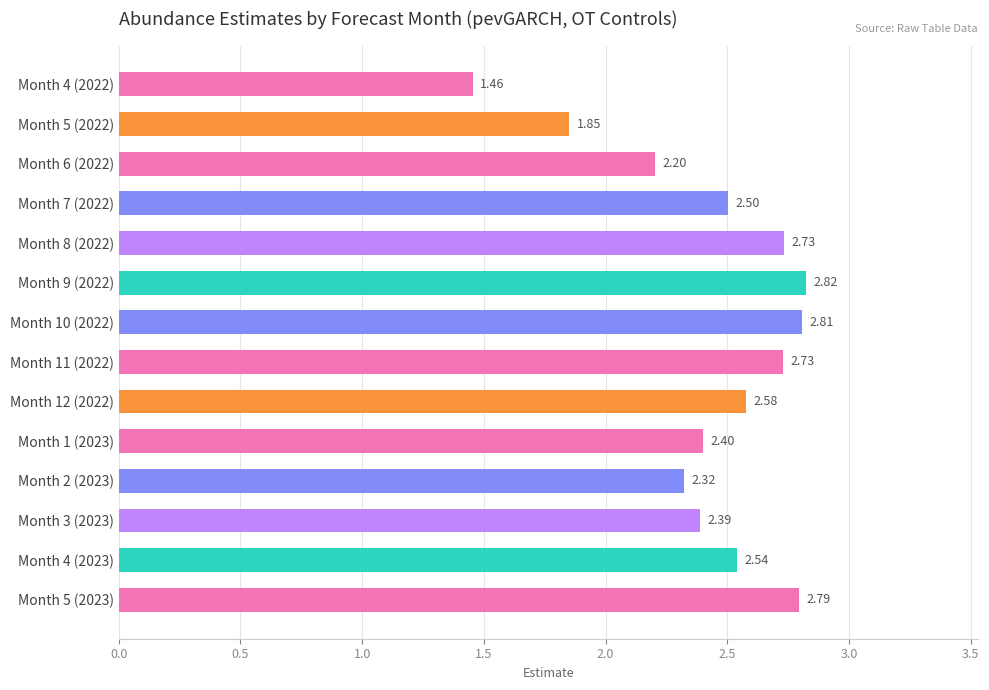

How many values are between 2 and 3?

12